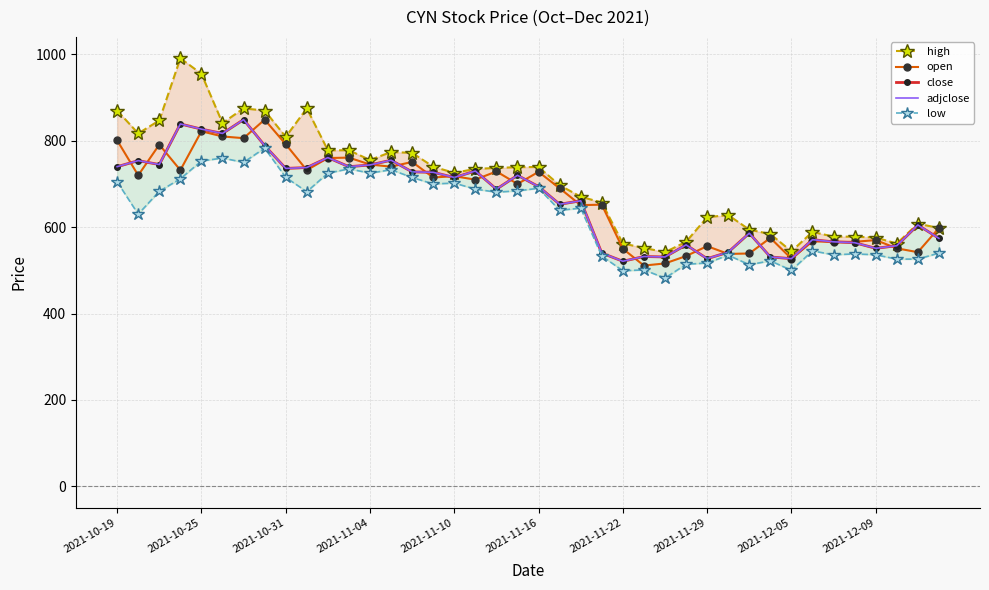

Is it true that open equals 556 at 2021-11-29?

True